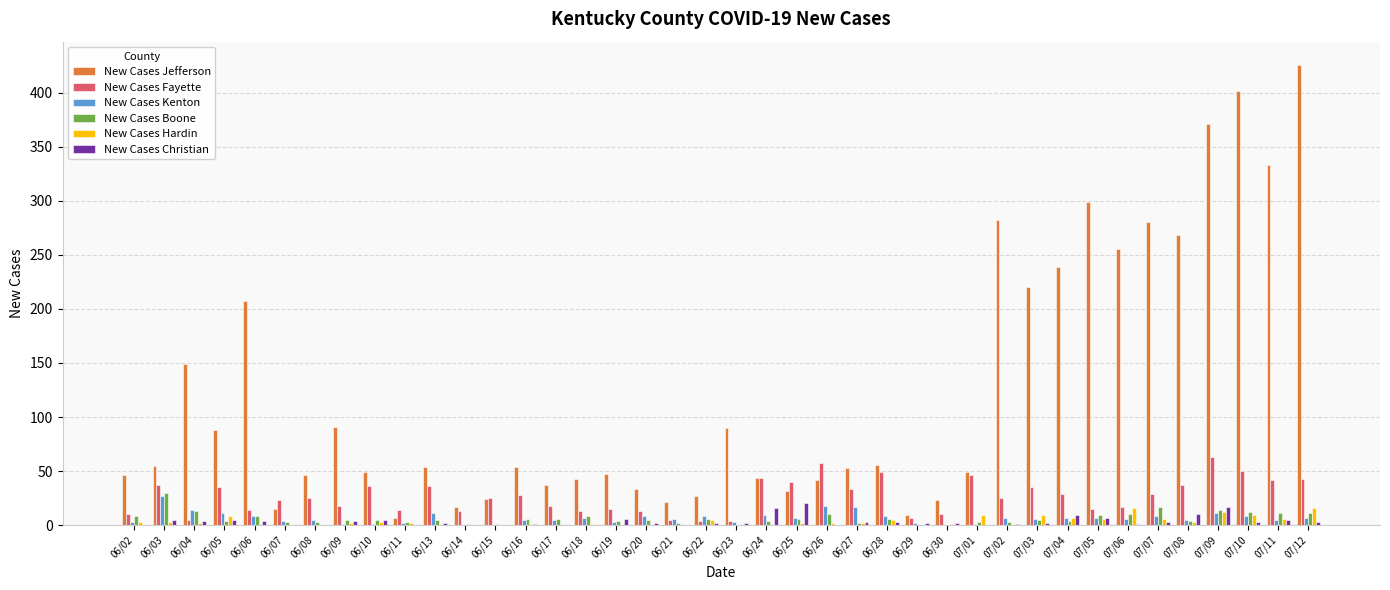

What is the maximum value for New Cases Jefferson?

426